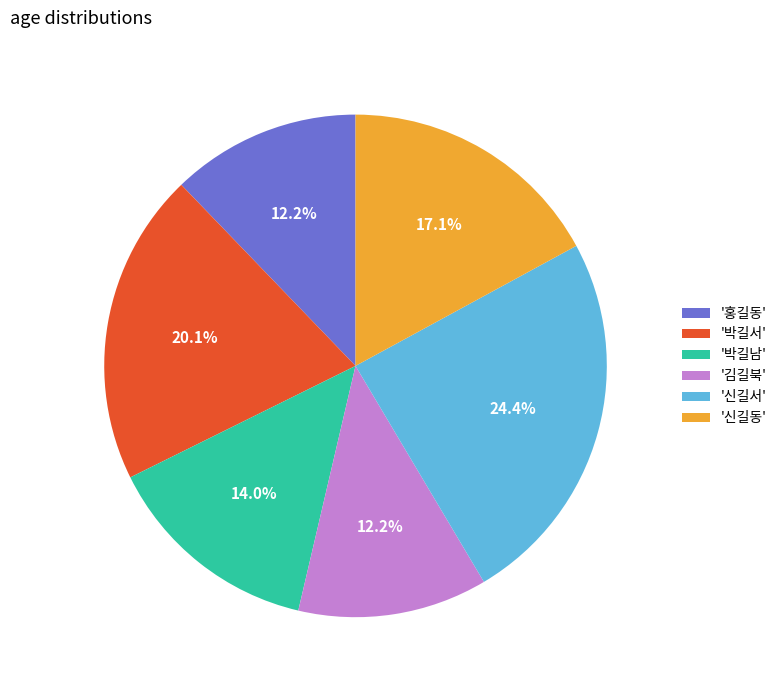

Is there any slice that represents more than half of the pie?

No